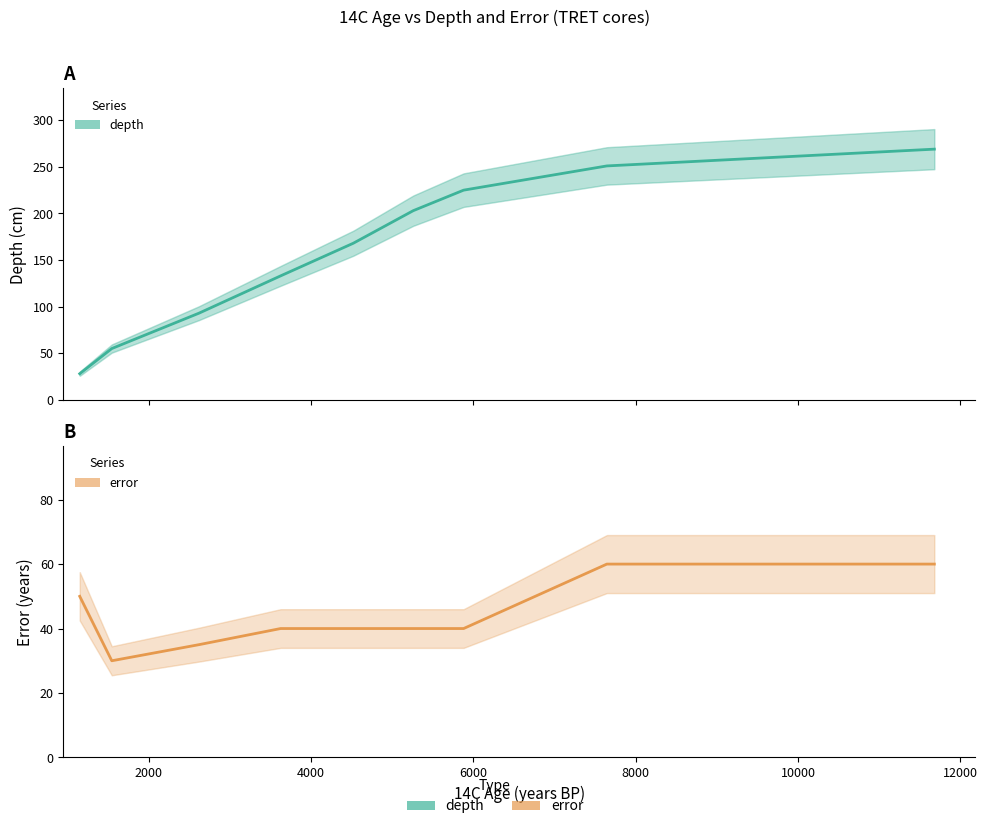

True or false: depth has more than 2 interior local peaks.

False